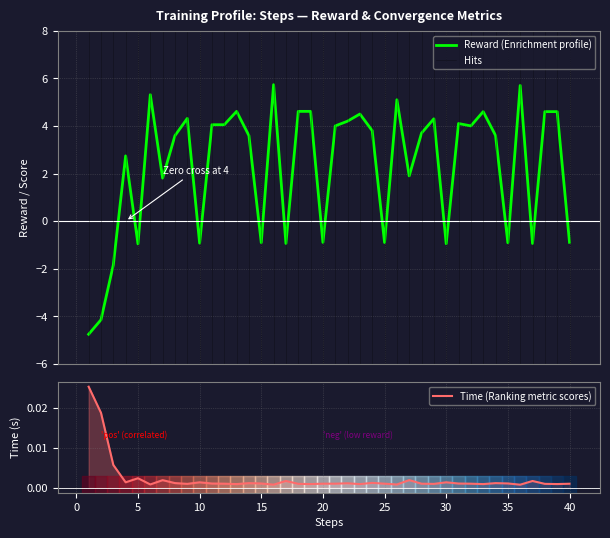

What is the lowest value of the Reward (Enrichment profile) series?

-4.8